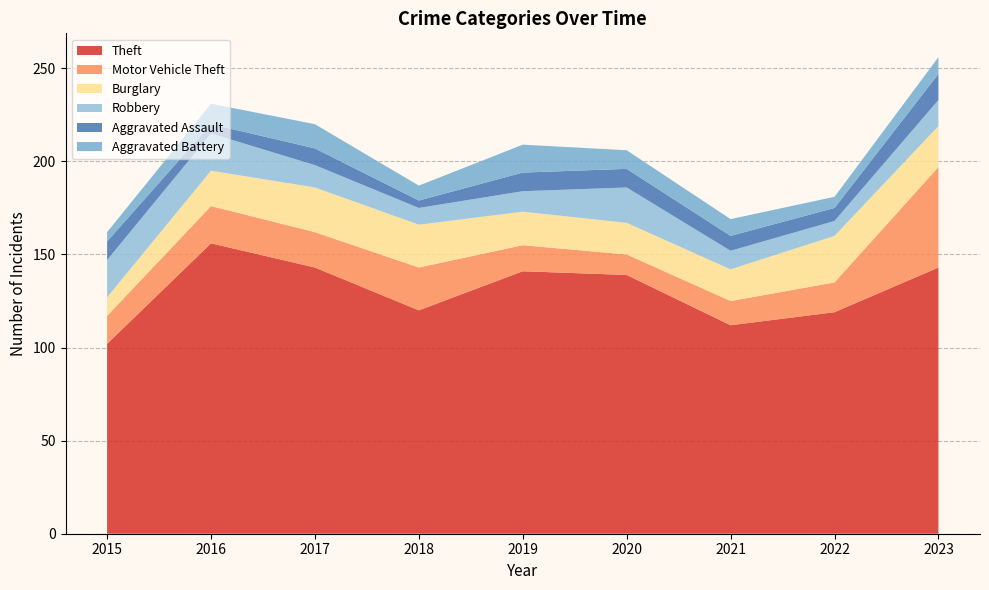

Reading left to right, what are all the values shown in this chart?

Theft: 102	156	143	120	141	139	112	119	143
Motor Vehicle Theft: 15	20	19	23	14	11	13	16	54
Burglary: 10	19	24	23	18	17	17	25	22
Robbery: 20	20	12	9	11	19	10	8	14
Aggravated Assault: 10	5	9	4	10	10	8	7	14
Aggravated Battery: 5	11	13	8	15	10	9	6	9